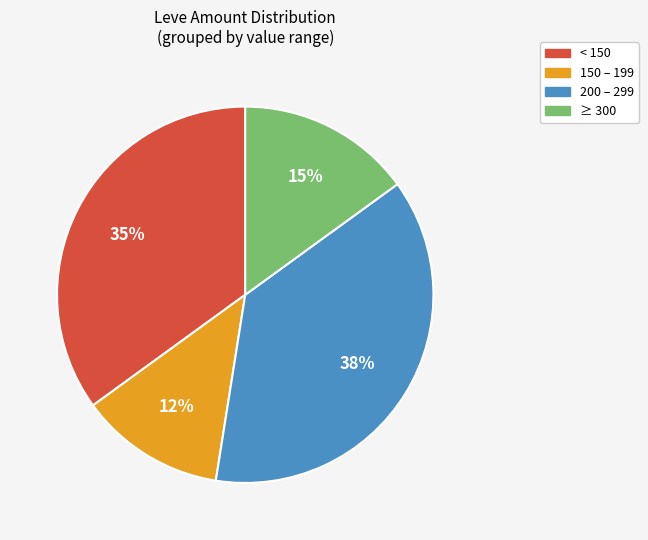

Is there a majority slice in this chart?

No